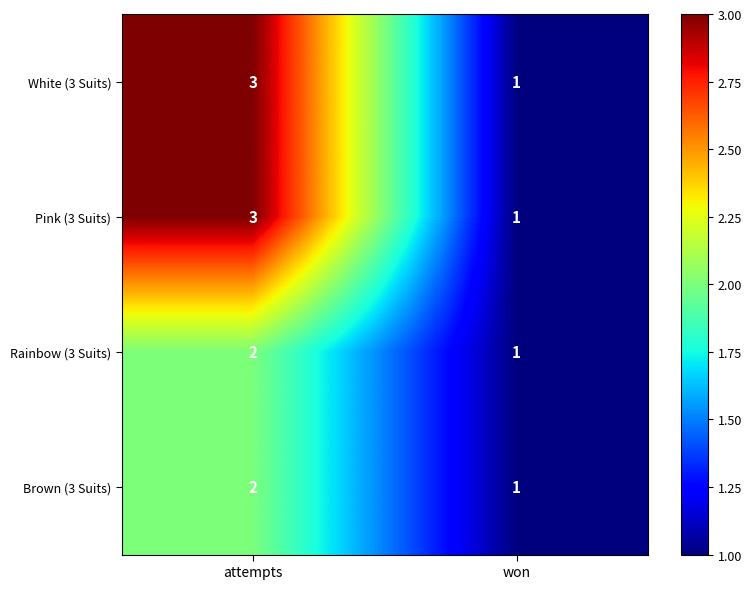

Count the number of categories in the chart.

2